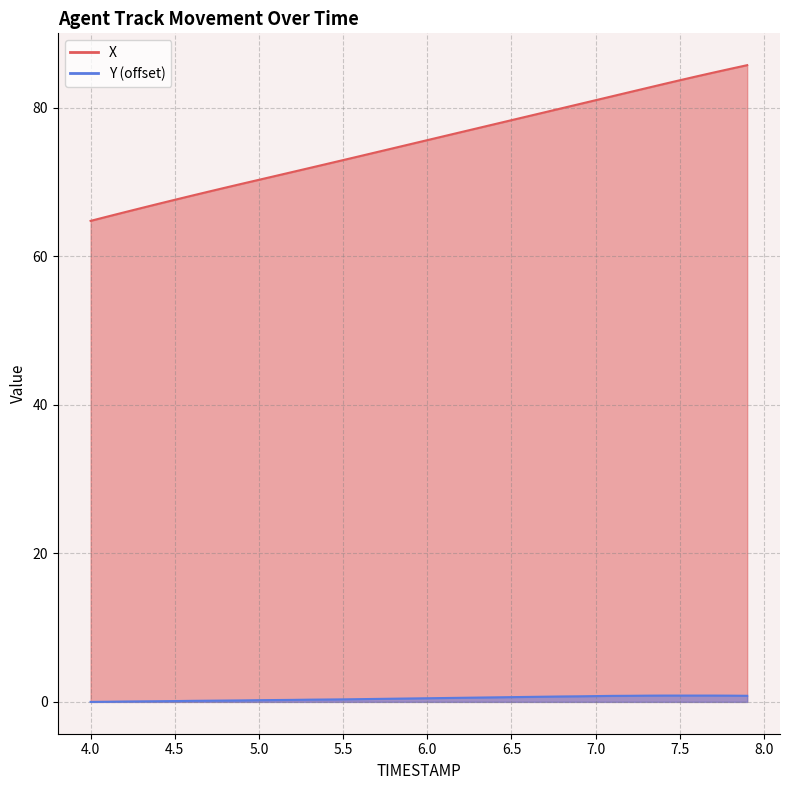

Reading left to right, list all the values displayed in this chart.

X: 64.8	65.3	65.9	66.5	67.0	67.6	68.1	68.7	69.2	69.8	70.3	70.8	71.3	71.9	72.4	72.9	73.5	74.0	74.6	75.1	75.6	76.2	76.7	77.2	77.8	78.3	78.9	79.4	79.9	80.5	81.0	81.5	82.1	82.6	83.2	83.7	84.2	84.7	85.2	85.7
Y: 0.0	0.0	0.1	0.1	0.1	0.1	0.1	0.2	0.2	0.2	0.2	0.2	0.3	0.3	0.3	0.3	0.4	0.4	0.4	0.5	0.5	0.5	0.6	0.6	0.6	0.6	0.7	0.7	0.7	0.8	0.8	0.8	0.8	0.8	0.9	0.9	0.9	0.9	0.8	0.8